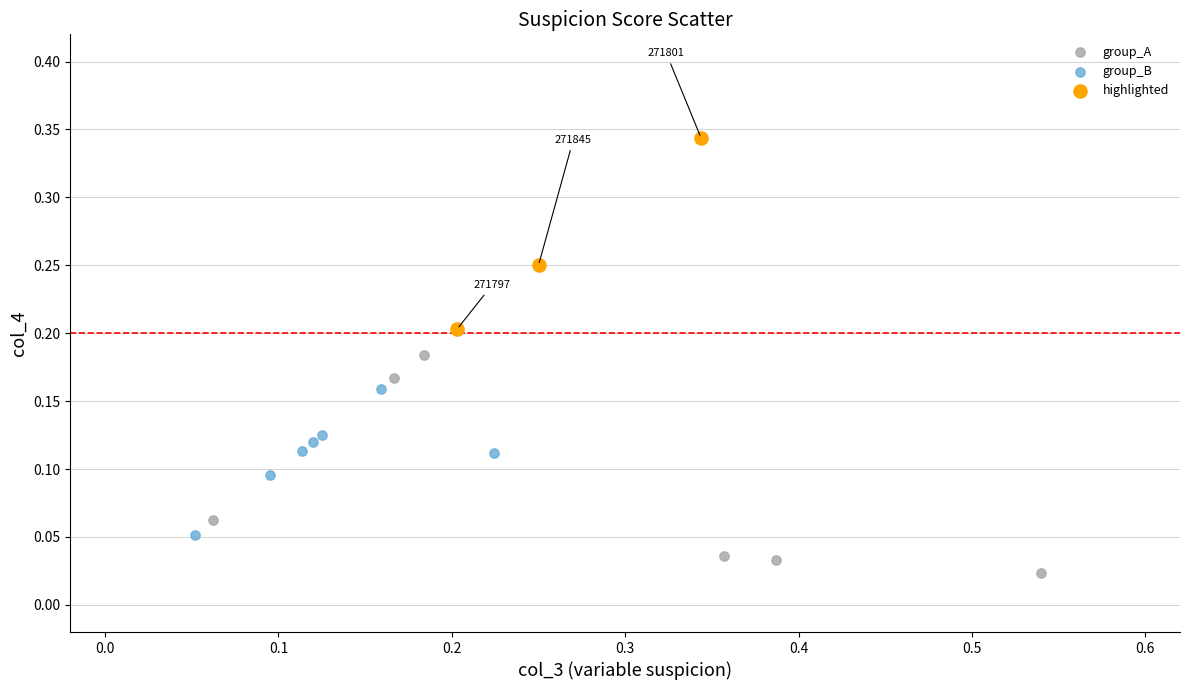

What are all the series names shown in the legend?

group_A, group_B, highlighted